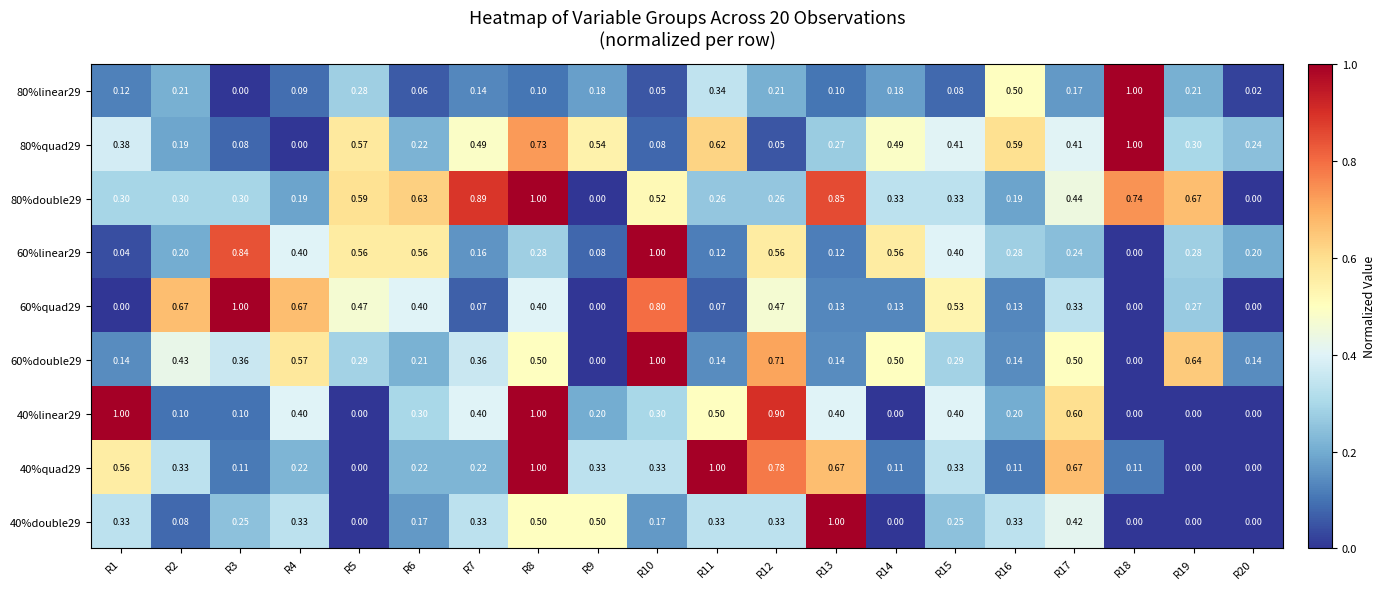

Is the value of 40%quad29 at R17 greater than the value of 80%double29 at R6?

Yes